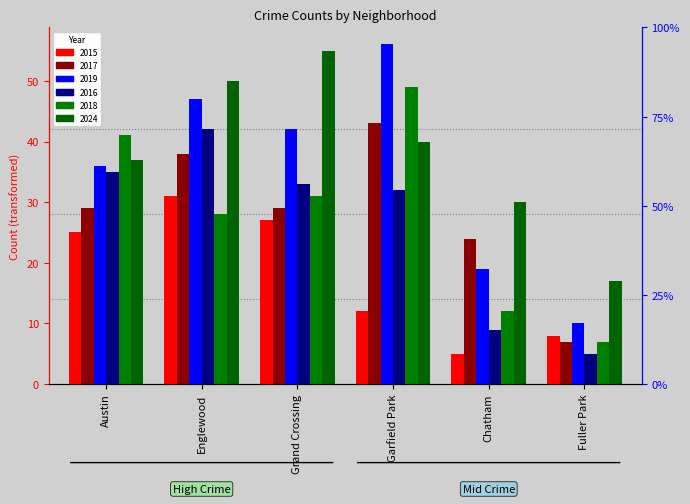

What is the difference between the 2018 values at Fuller Park and Chatham?

5